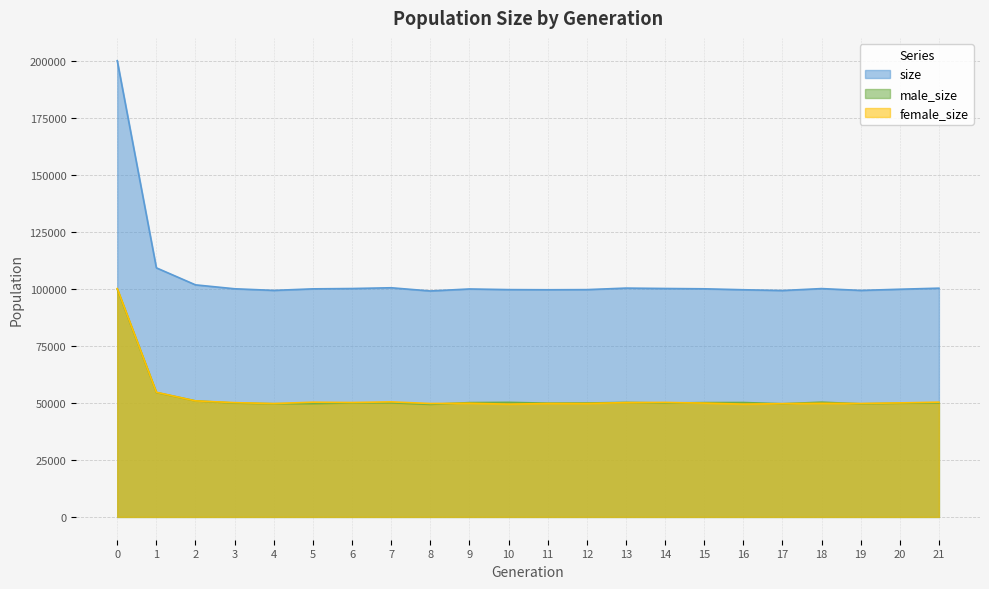

How many lines are shown in the chart?

3